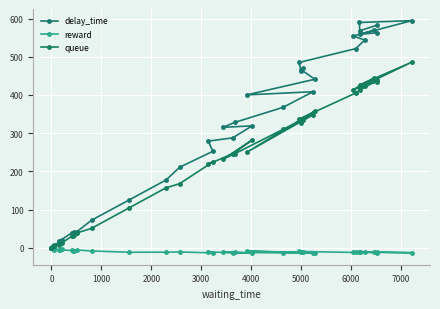

True or false: delay_time and reward cross at least once.

False